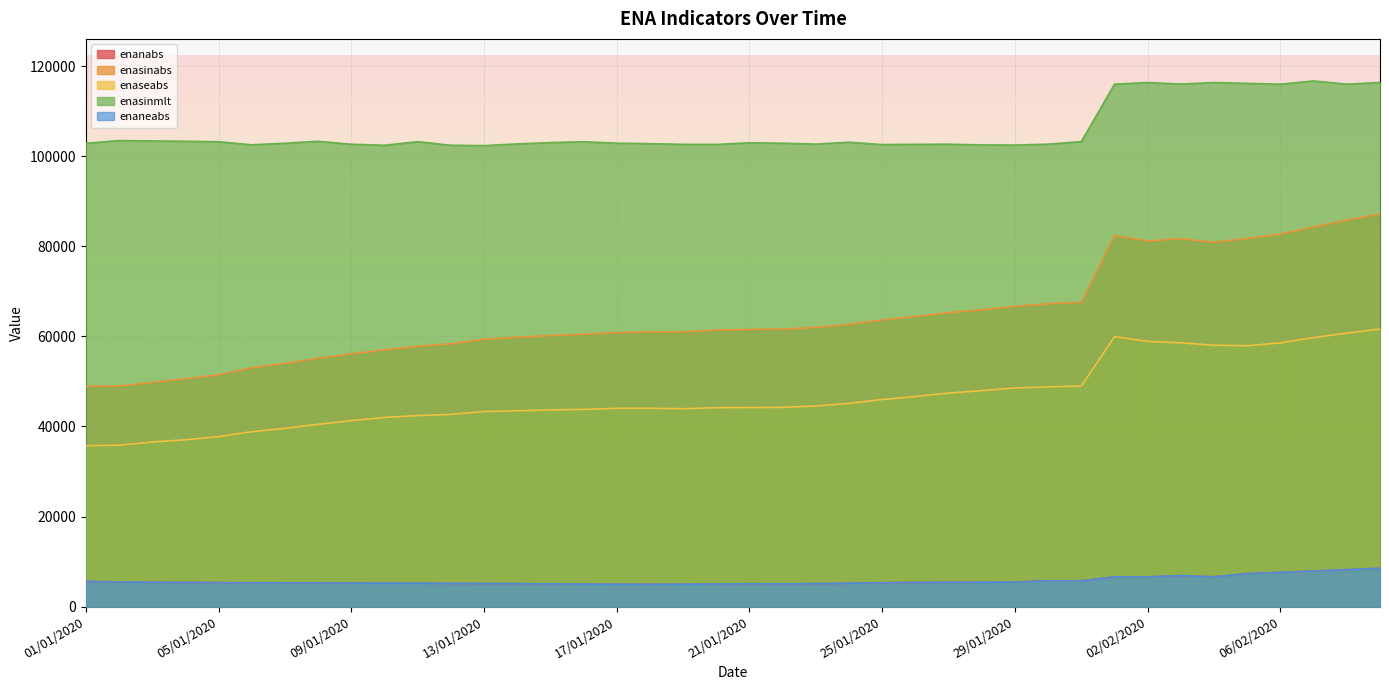

Where is enaneabs nearest to the value 6731?

01/02/2020